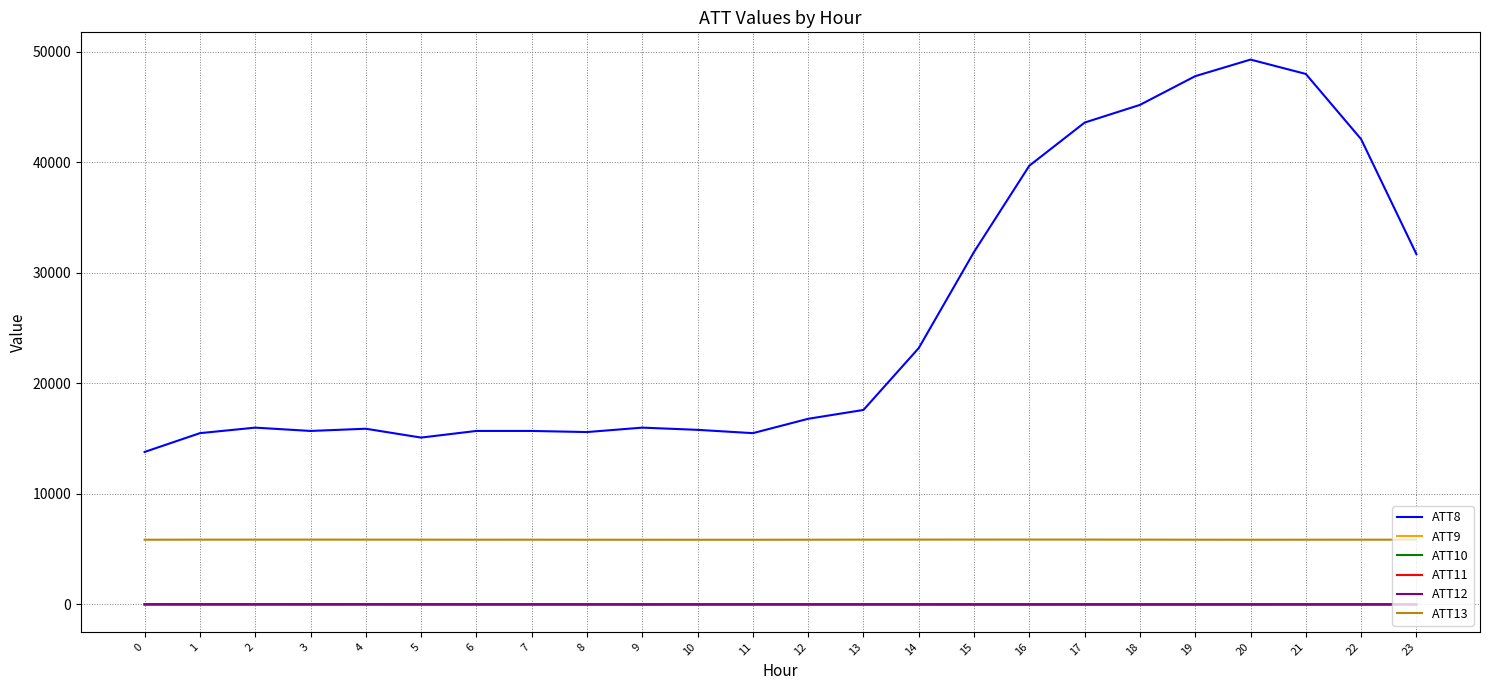

What is the maximum value shown in the chart?

49300.0